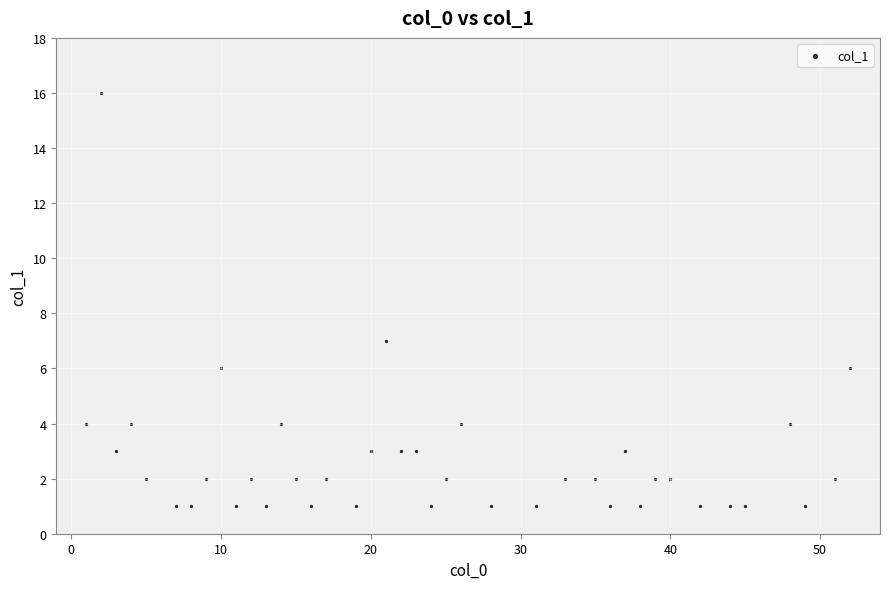

What Y value in the scatter plot is closest to 8?

7